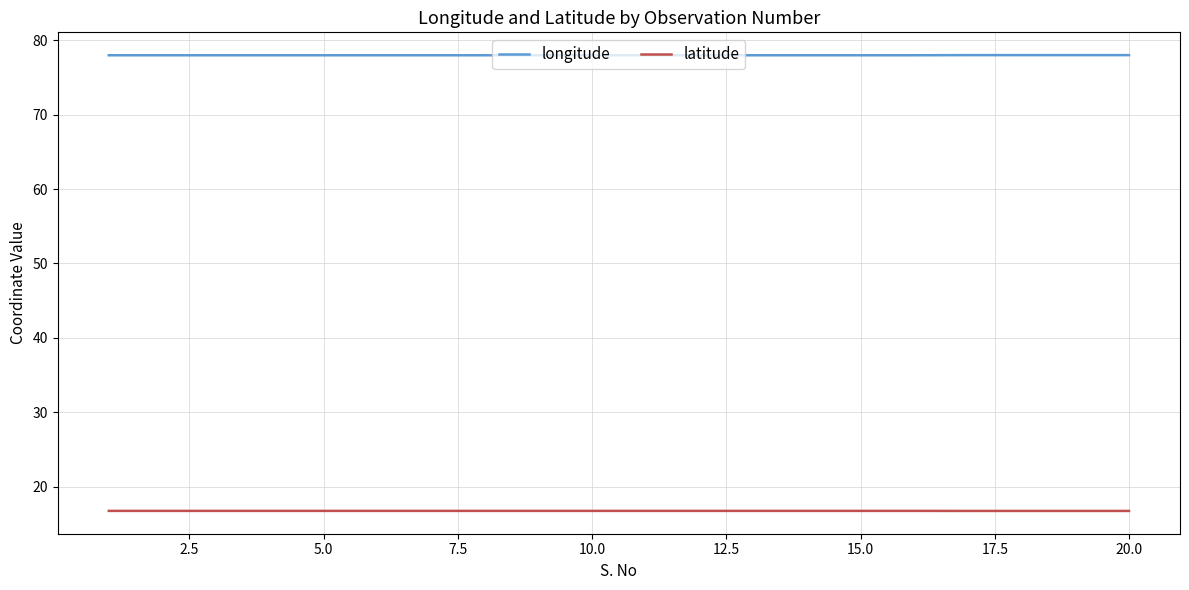

What is the highest value of the longitude series?

78.0